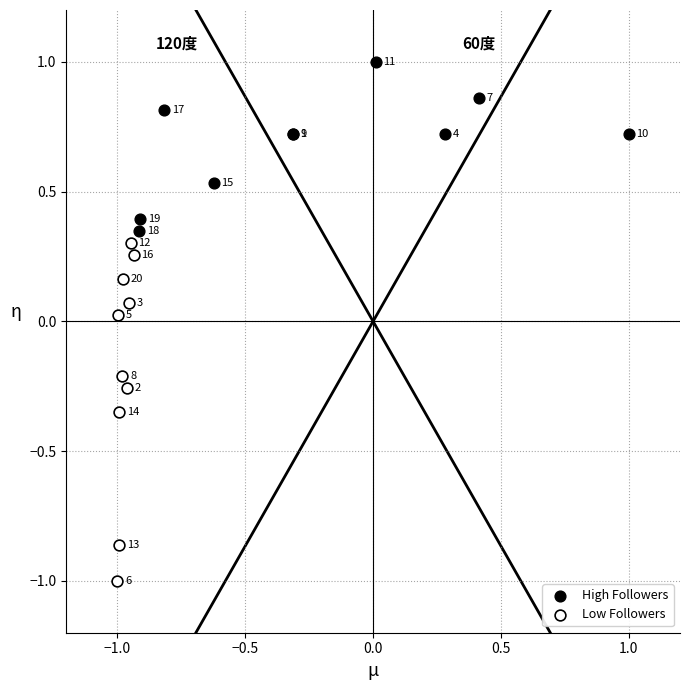

Which series has the largest Y range (max minus min)?

Low Followers